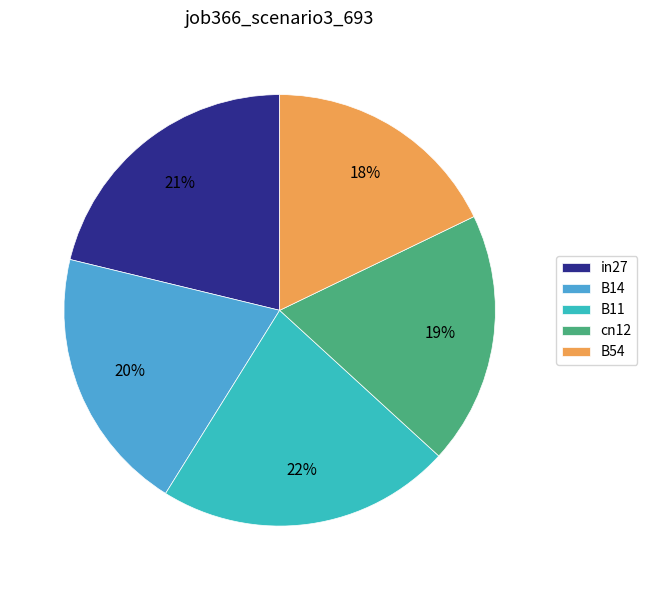

How many segments does this pie chart have?

5